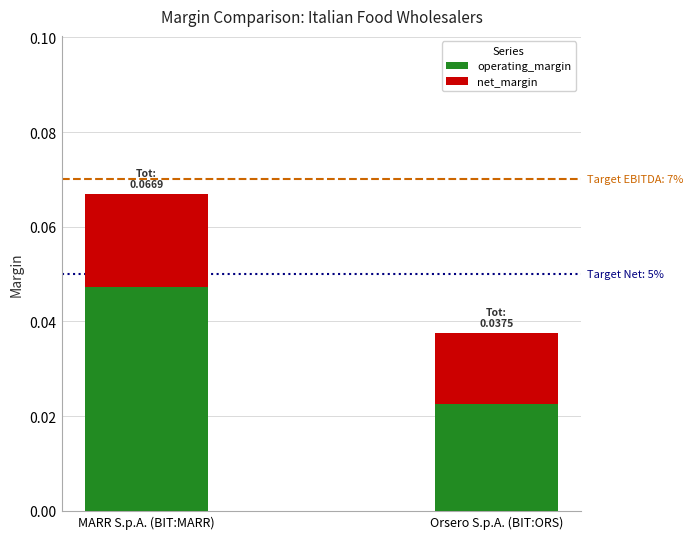

Are the bars grouped side by side (vs. stacked)?

No